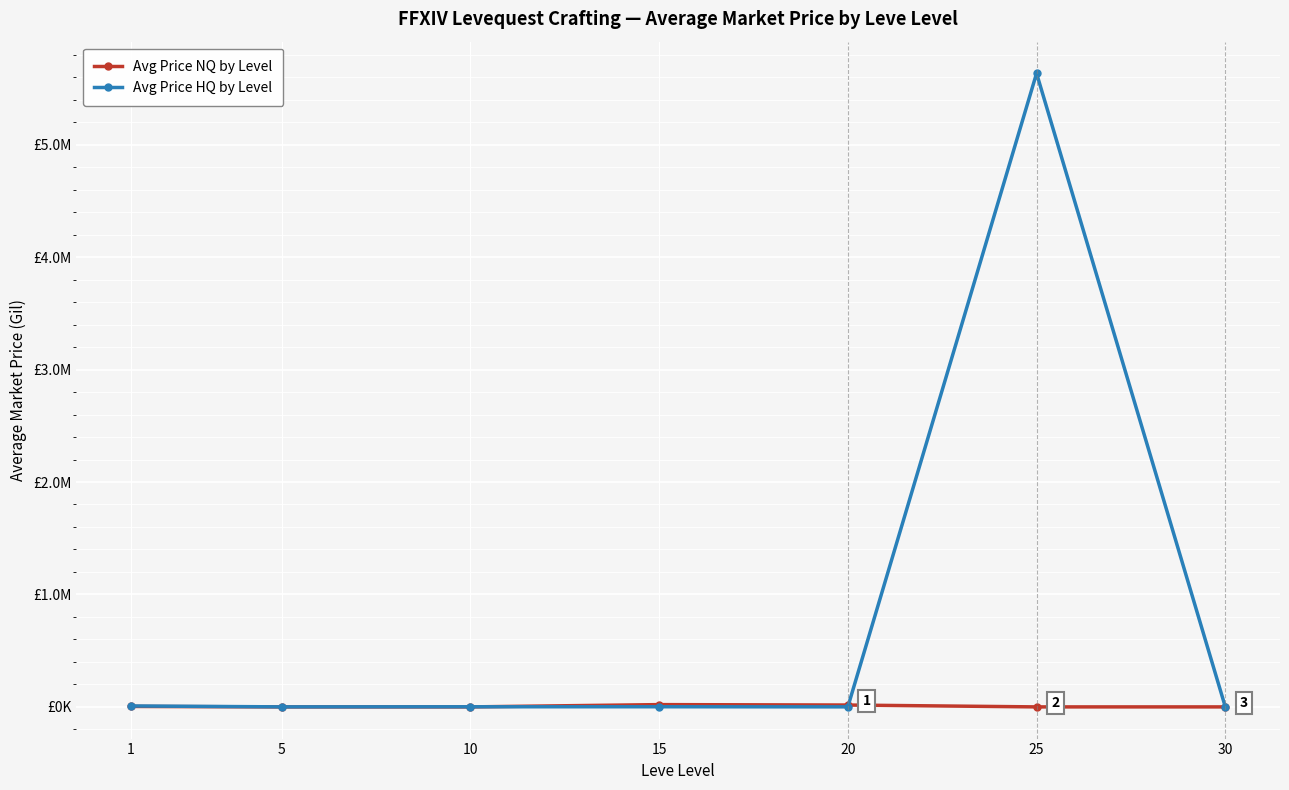

Does the chart have visible grid lines?

Yes